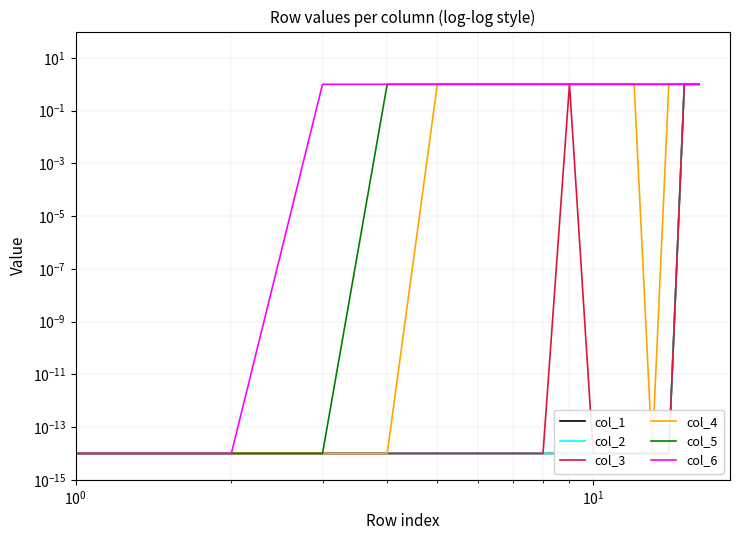

The col_5 series shows 0.0 at $\mathdefault{10^{-1}}$. True or false?

False